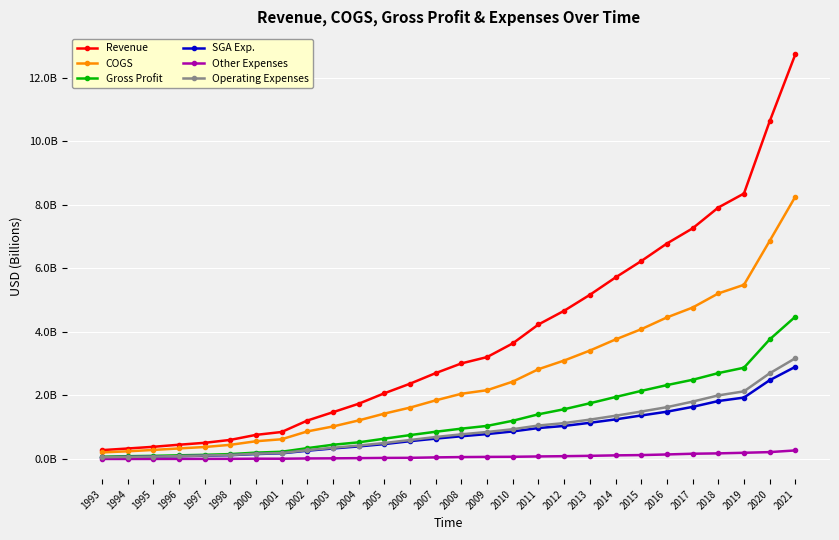

At which label does Revenue first exceed 3?

2008